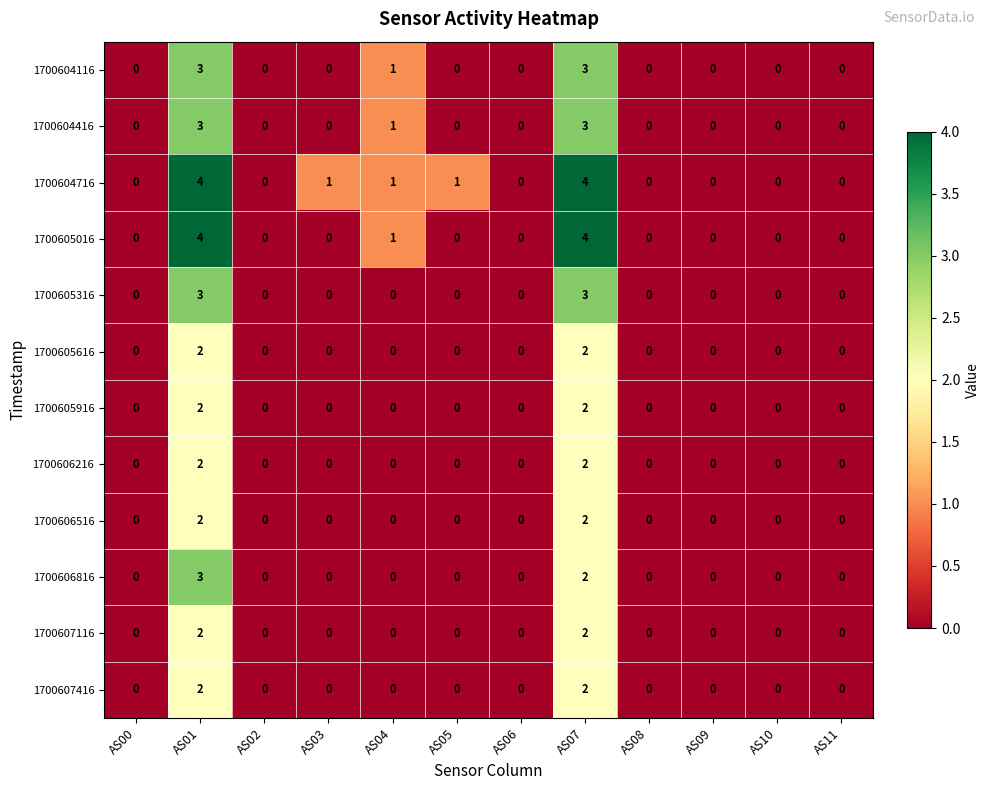

What is the difference between the maximum and minimum values in the 1700604416 series?

3